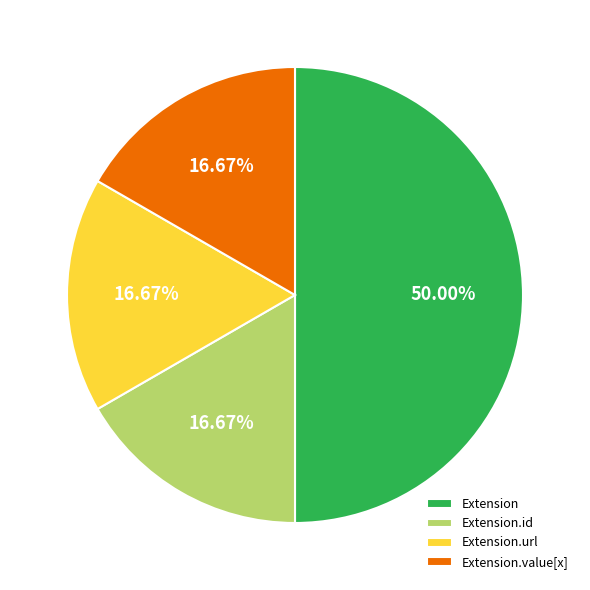

What portion of the pie excludes Extension.id?

83.3%